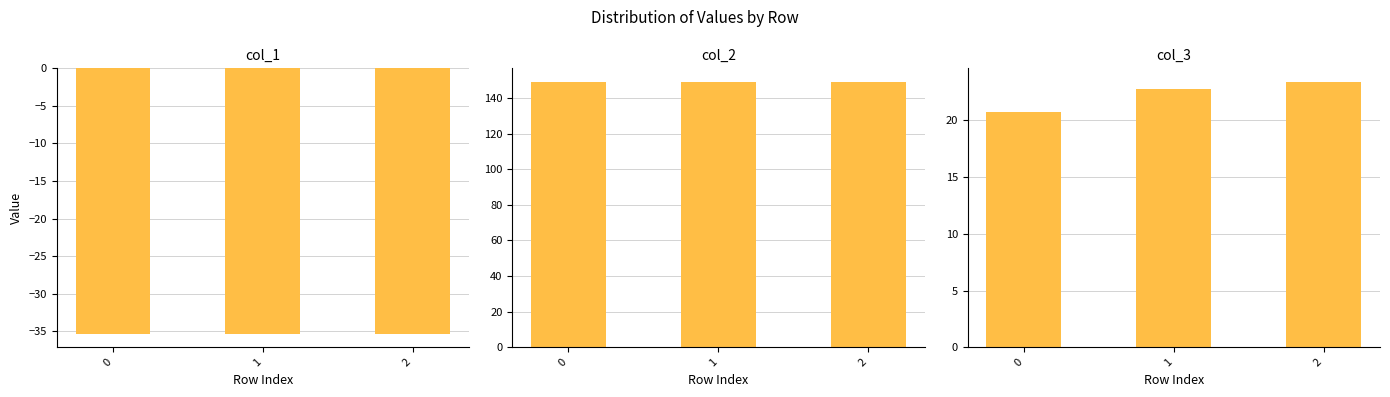

Read the col_3 value at 0.

20.8